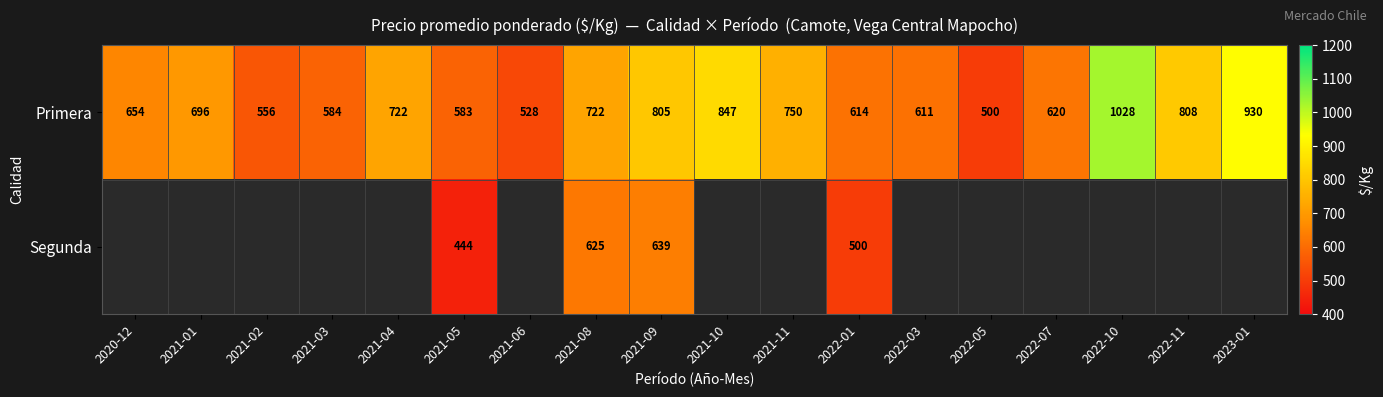

What is the total value across all series at 2021-05?

1027.0